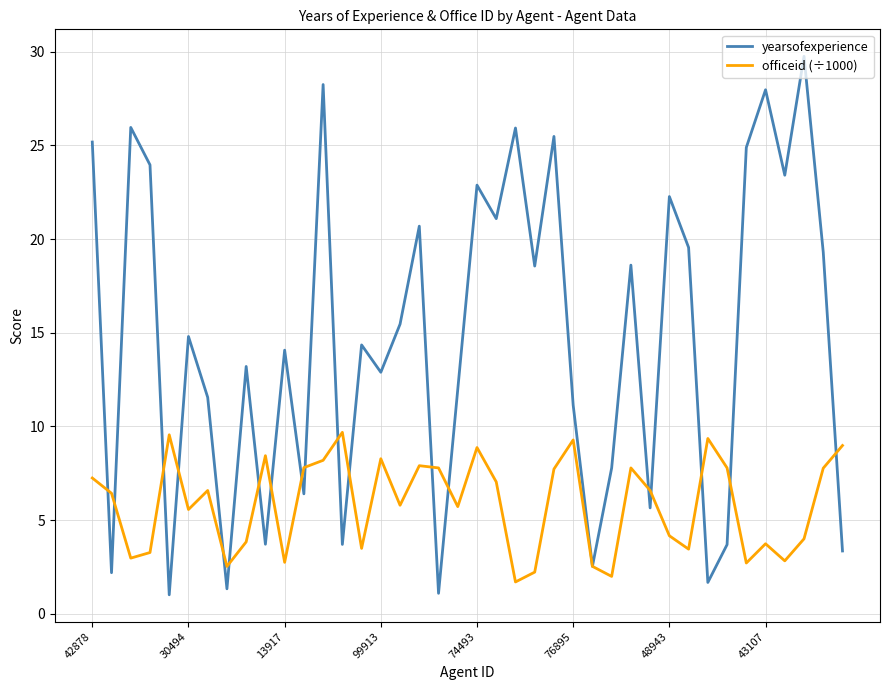

What is the minimum value for officeid (÷1000)?

1.7